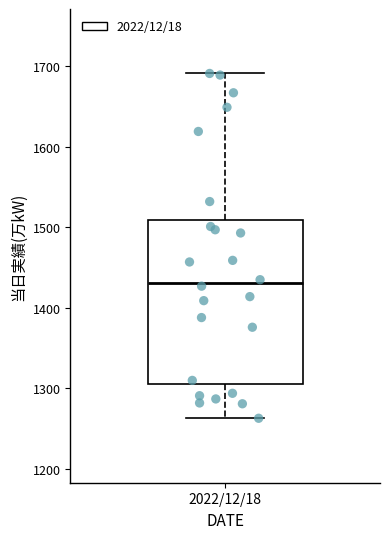

Read this box plot against the y-axis: the position of the median line, the range covered by the box, and the ends of both whiskers. The values are not printed on the chart, so give them approximately, as read against the axis.

median 1430, box 1310 to 1510, whiskers 1260 to 1690